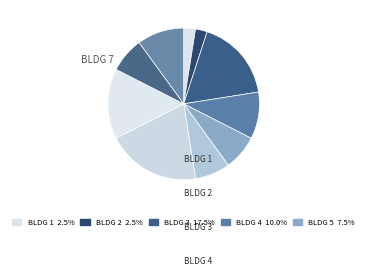

How many slices are in this pie chart?

10